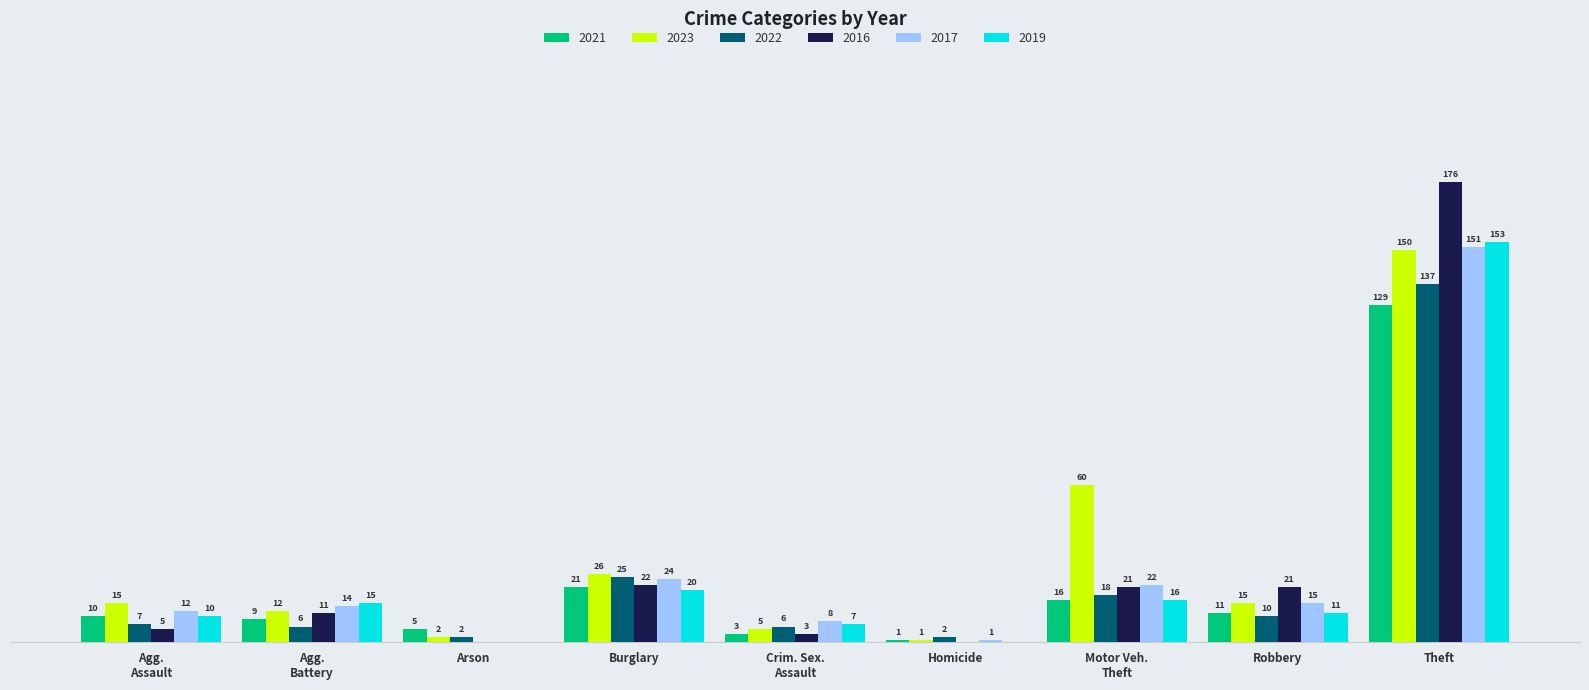

Which category has the highest value in the 2023 series?

Theft